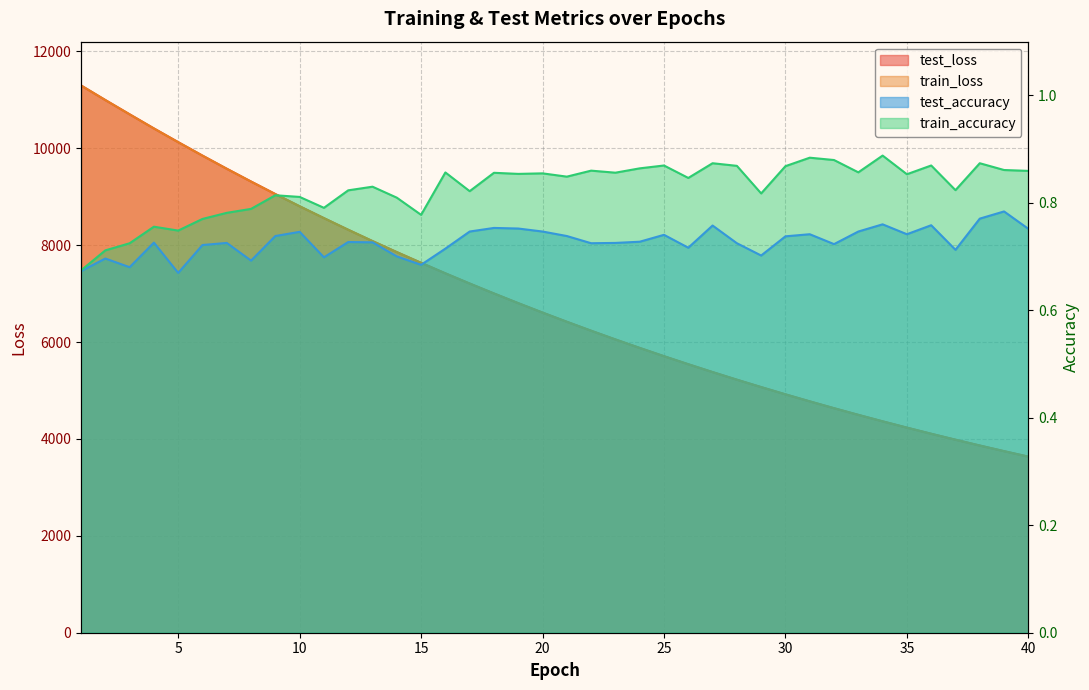

At which label does test_accuracy reach its minimum?

5